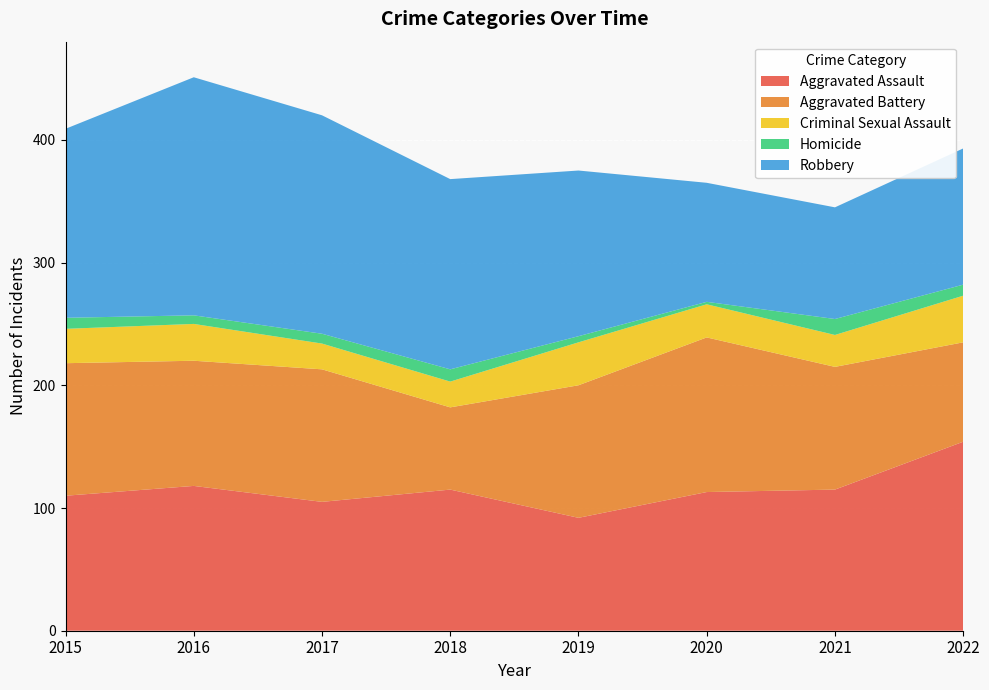

Reading left to right, list all the values displayed in this chart.

Aggravated Assault: 110	118	105	115	92	113	115	154
Aggravated Battery: 108	102	108	67	108	126	100	81
Criminal Sexual Assault: 28	30	21	21	35	27	26	38
Homicide: 9	7	8	10	5	2	13	9
Robbery: 154	194	178	155	135	97	91	111